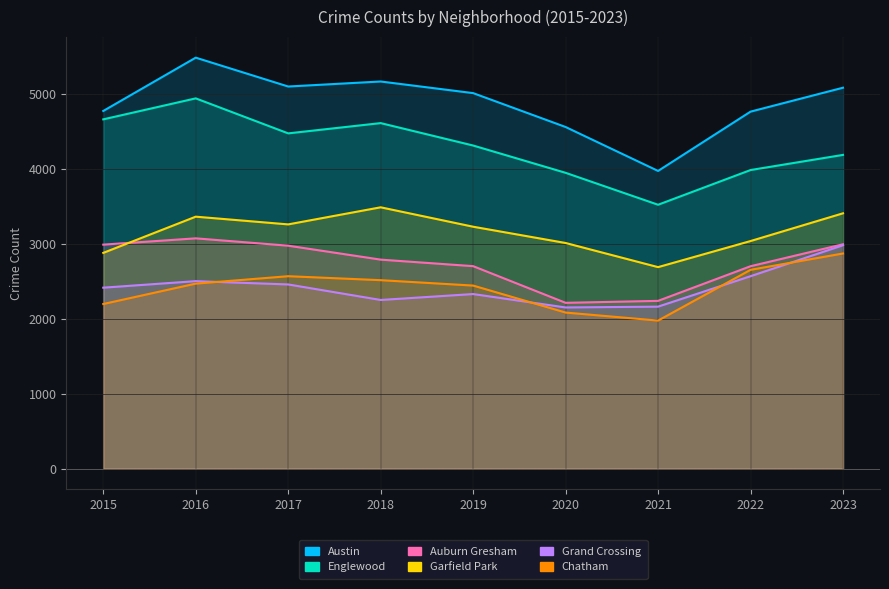

How many data points does each series have?

9